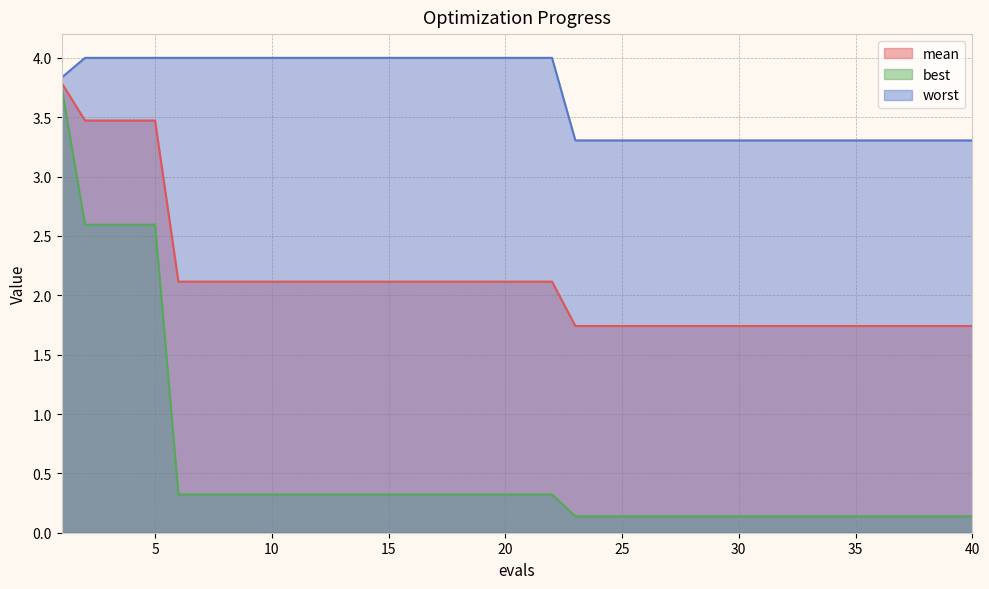

At which category is the sum across all series the highest?

1